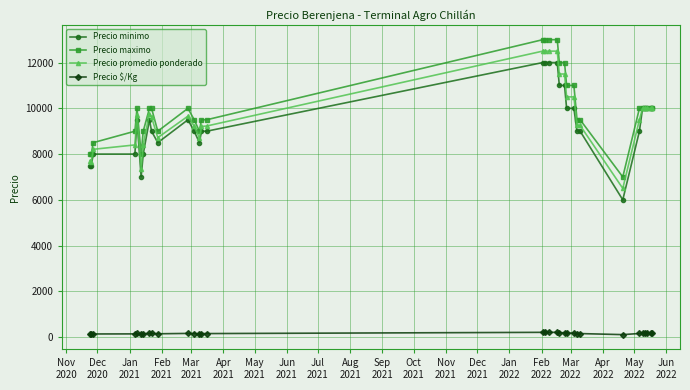

True or false: Precio maximo has more than 1 interior local peaks.

True